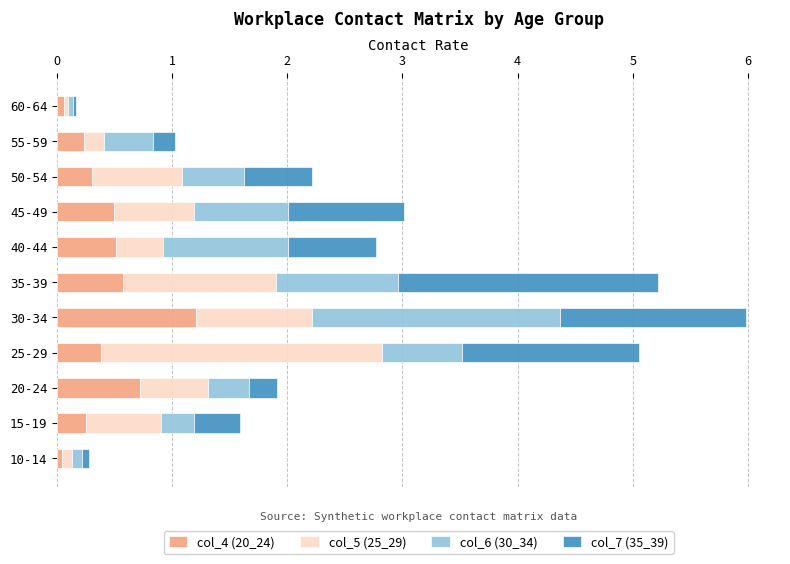

What is the total value across all series at 55-59?

1.0